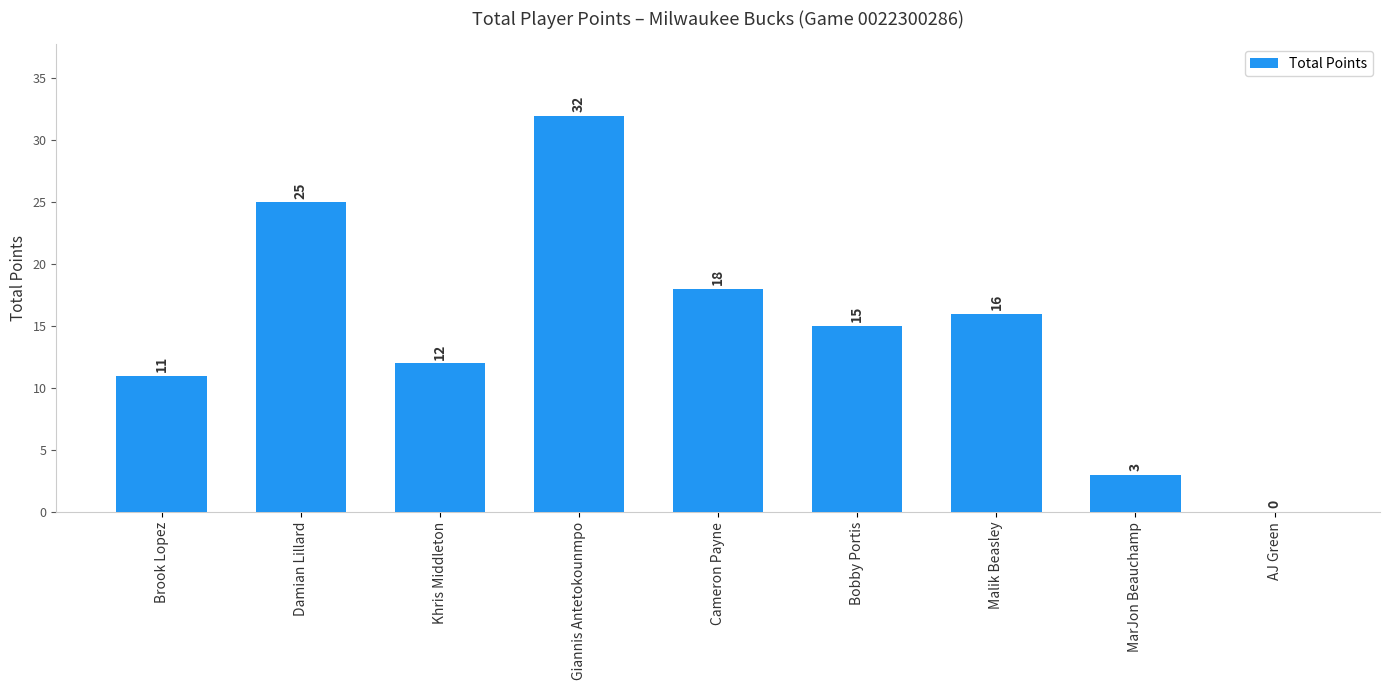

What is the greatest value displayed?

32